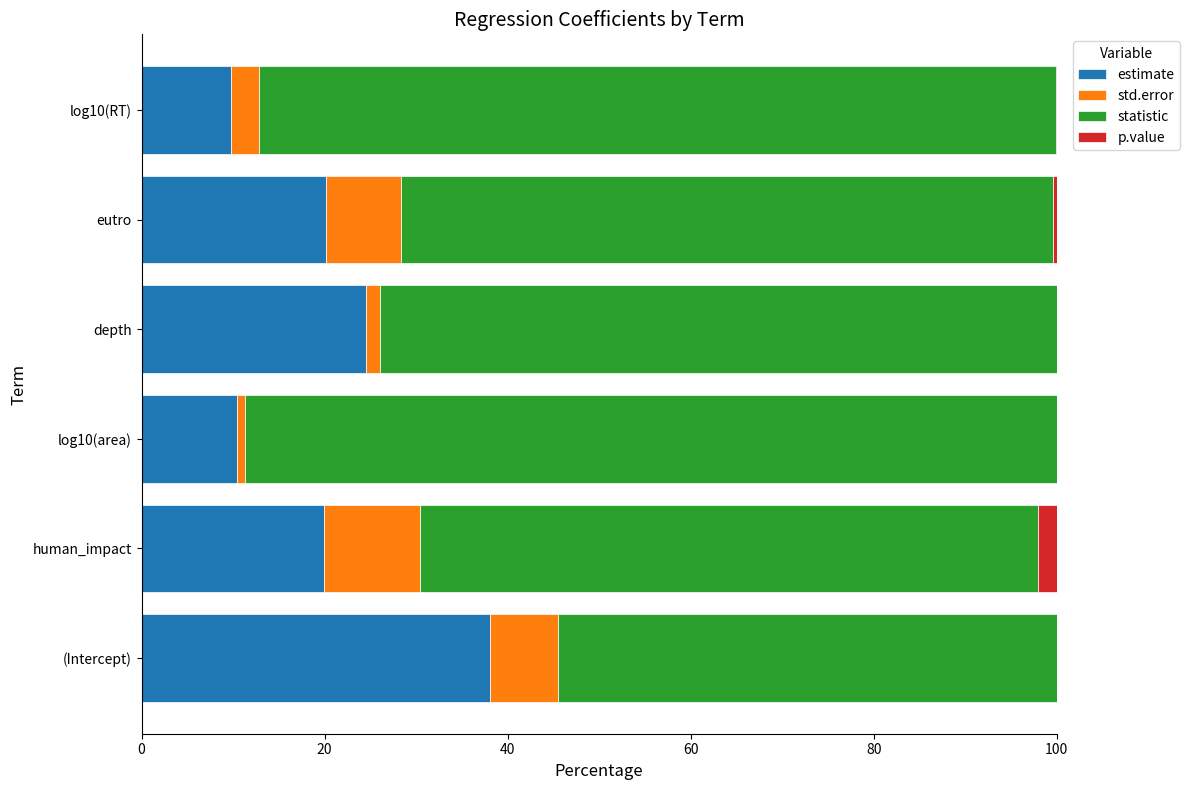

How many categories are shown in the chart?

6